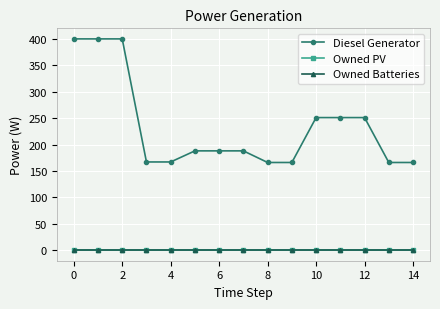

Is this an area chart (filled region under the line)?

No